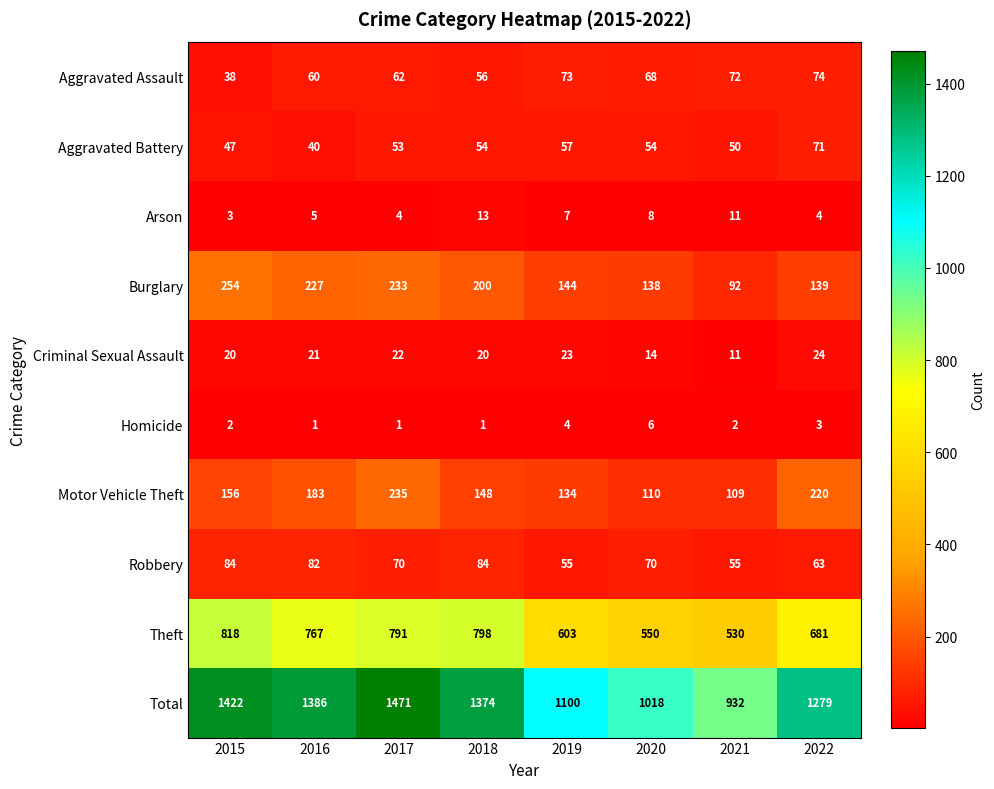

Is the value of Aggravated Assault at 2022 greater than the value of Theft at 2019?

No